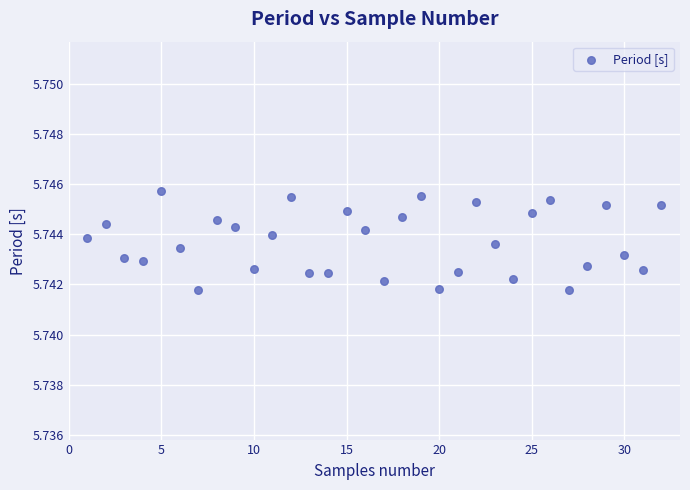

What is the range of X values (max minus min)?

31.0